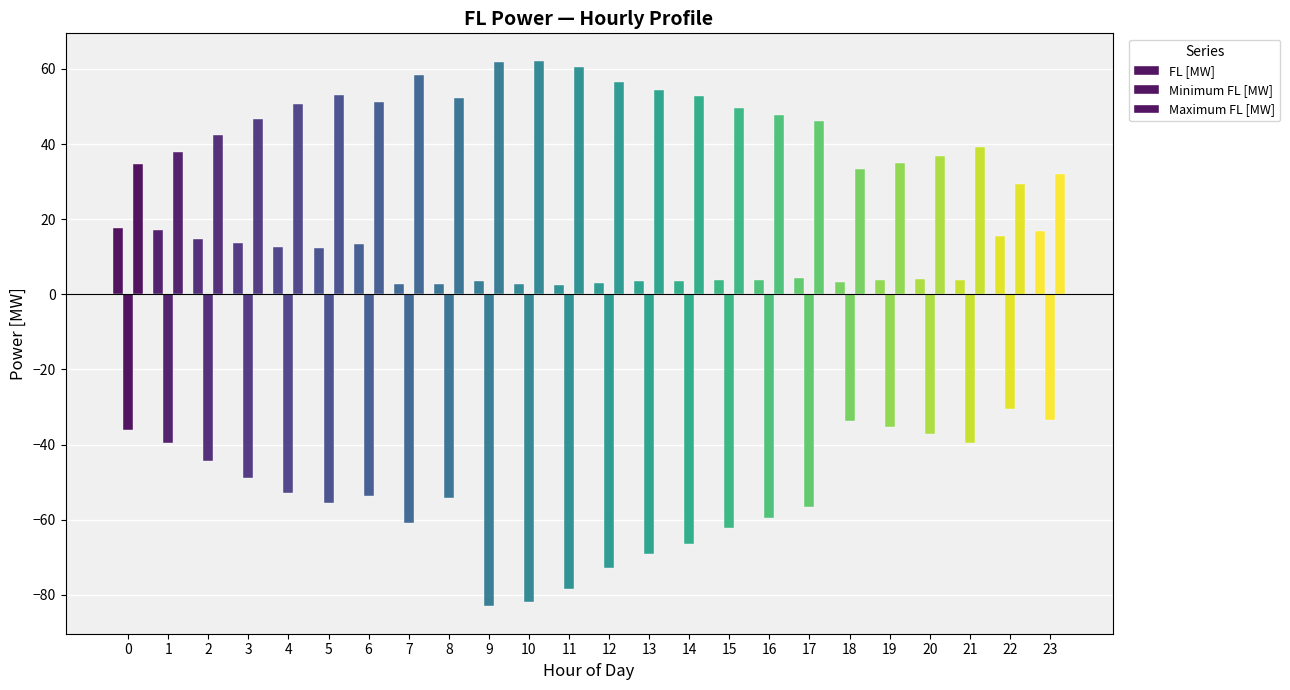

How many data points in Maximum FL [MW] are less than 49?

12